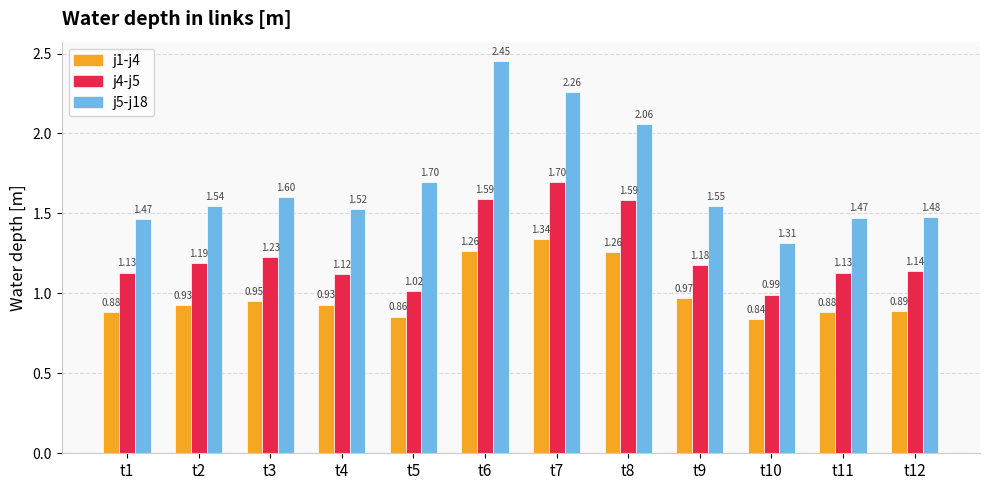

The j4-j5 series shows 1.6 at t8. True or false?

True